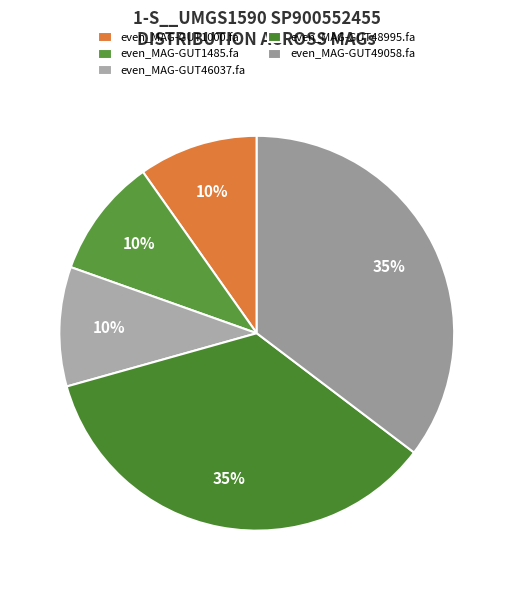

How many slices are in this pie chart?

5